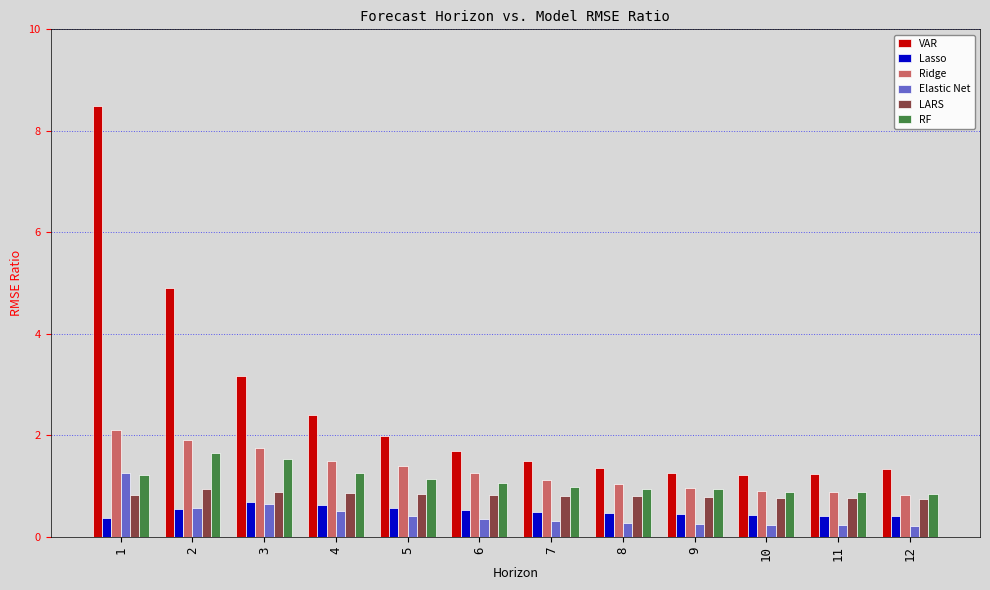

At which category is the sum across all series the highest?

1